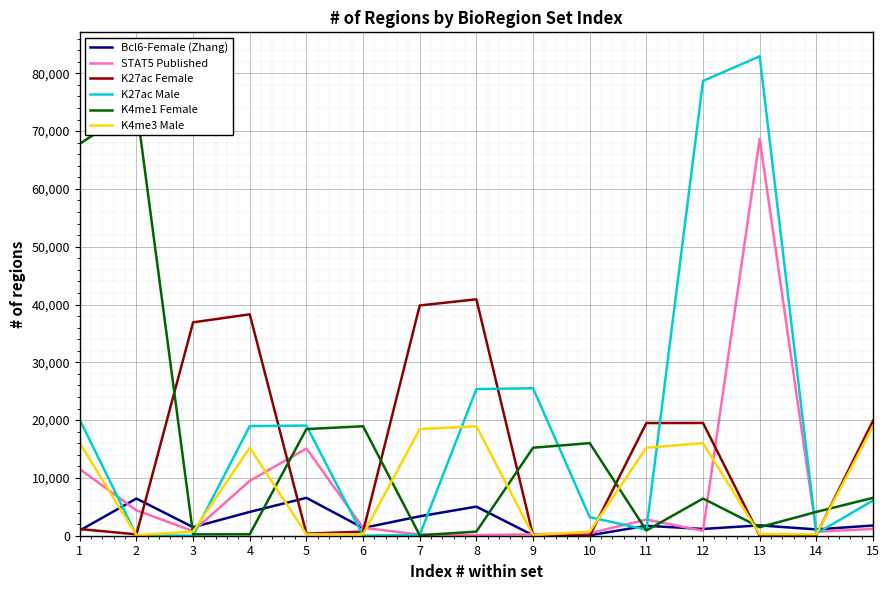

Where do STAT5 Published and Bcl6-Female (Zhang) first cross each other?

1 and 2